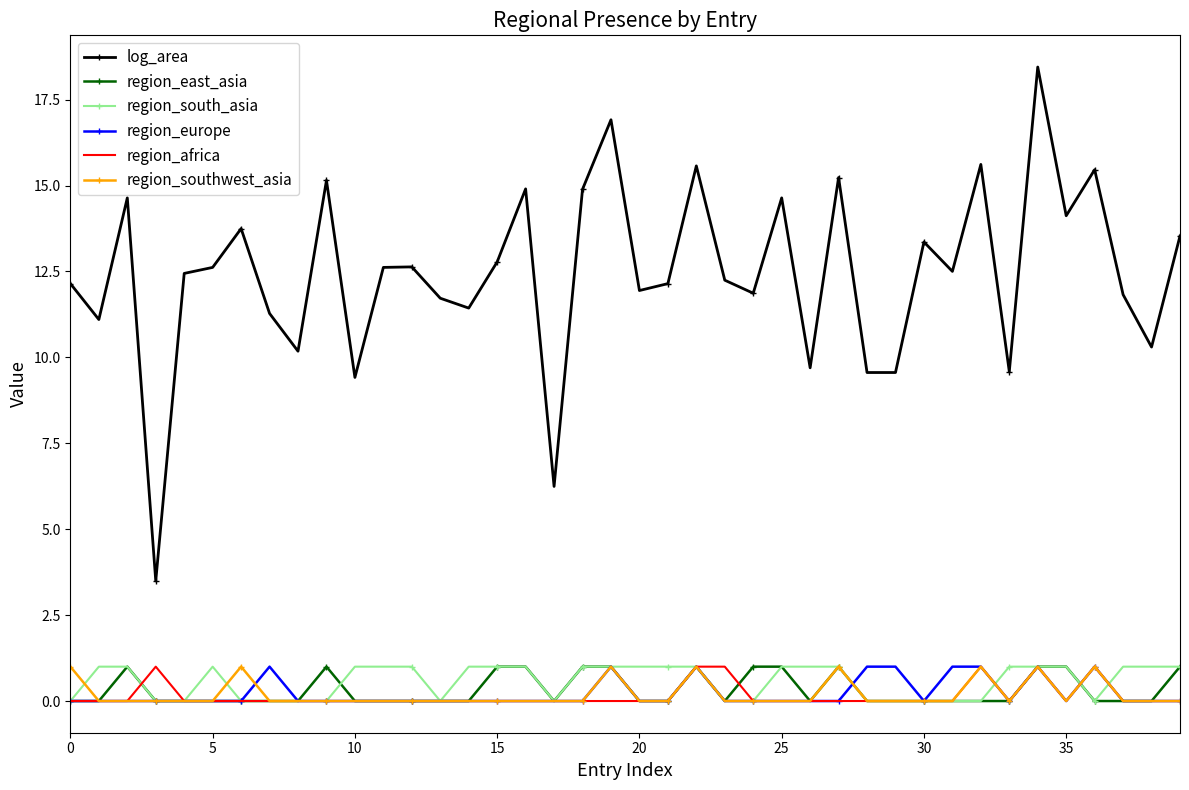

What are all the series names shown in the legend?

log_area, region_east_asia, region_south_asia, region_europe, region_africa, region_southwest_asia